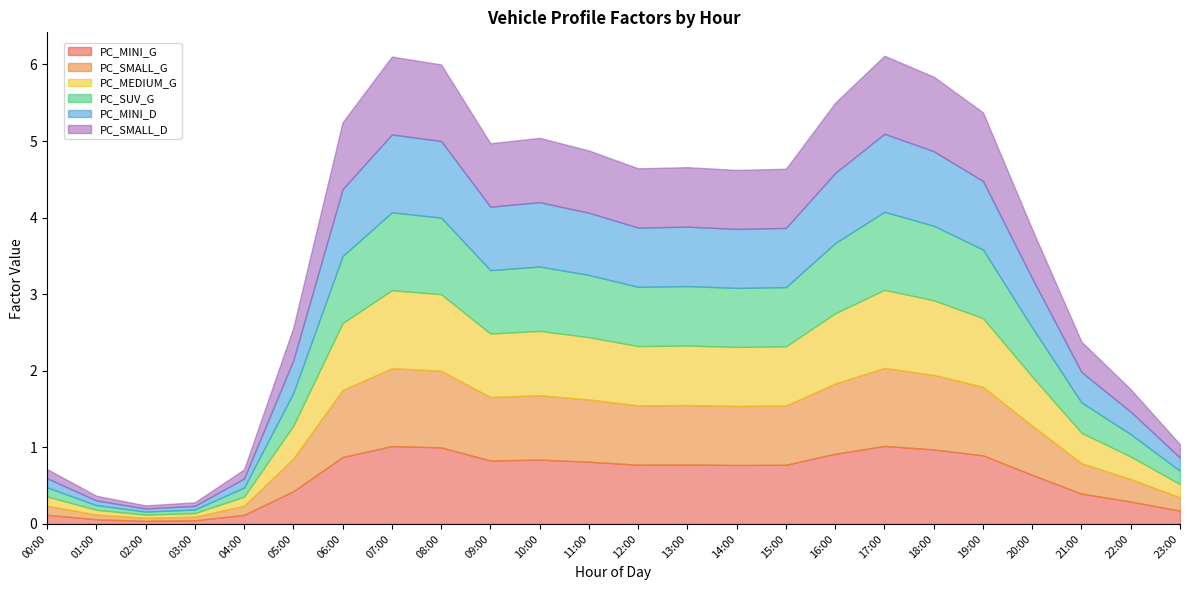

How many interior local peaks does the PC_MEDIUM_G series have?

4